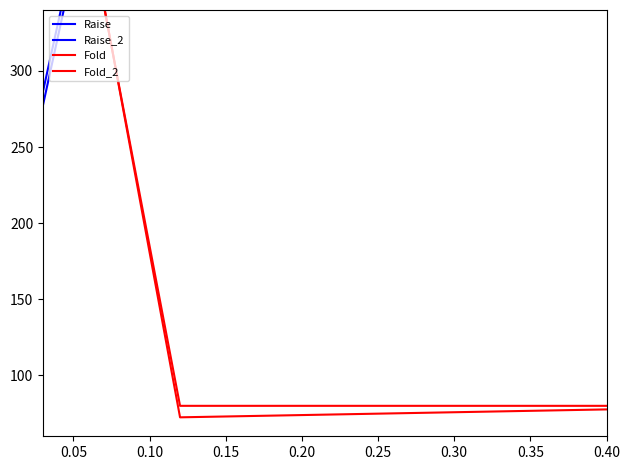

Reading right to left, transcribe all the data shown in this chart.

Raise: 80.0	80.0	80.0	360.0	696.0	150.0	122.0	780.0	780.0	780.0	150.0	780.0	780.0	780.0	780.0	185.0	780.0	780.0	780.0	780.0	255.0	199.0	241.0	780.0	780.0	780.0	780.0
Raise_2: 71.6	88.0	78.8	356.3	690.2	139.9	125.1	774.2	778.1	780.7	144.5	771.1	771.1	771.9	789.3	198.2	766.6	785.8	782.8	790.3	242.6	189.4	231.4	782.8	786.5	792.6	776.5
Fold: 80.0	80.0	80.0	80.0	80.0	710.0	738.0	80.0	80.0	80.0	710.0	80.0	80.0	80.0	80.0	675.0	80.0	80.0	80.0	80.0	605.0	661.0	619.0	80.0	80.0	80.0	80.0
Fold_2: 80.7	69.7	91.5	81.4	72.4	722.6	740.8	66.7	92.1	78.7	702.0	91.5	74.1	67.8	76.7	683.5	85.0	80.0	73.5	68.0	605.0	662.1	632.4	86.3	78.3	87.8	68.1